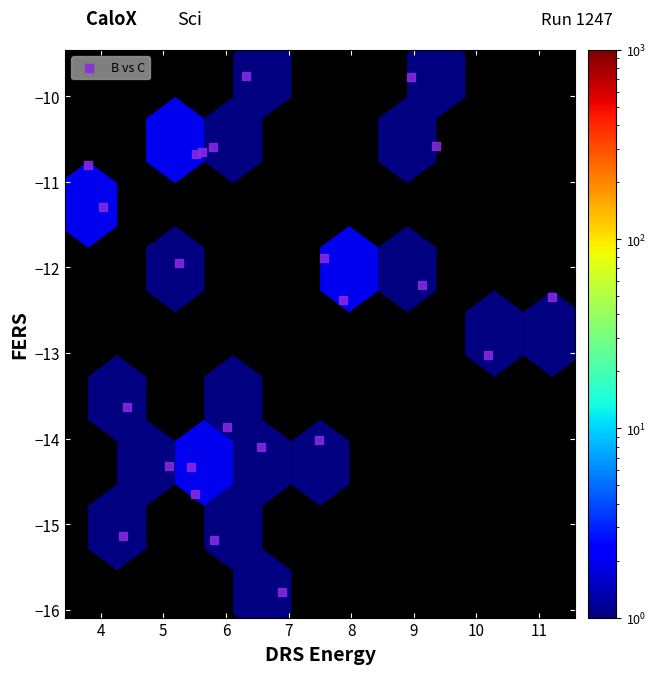

What is the range of X values (max minus min)?

7.4